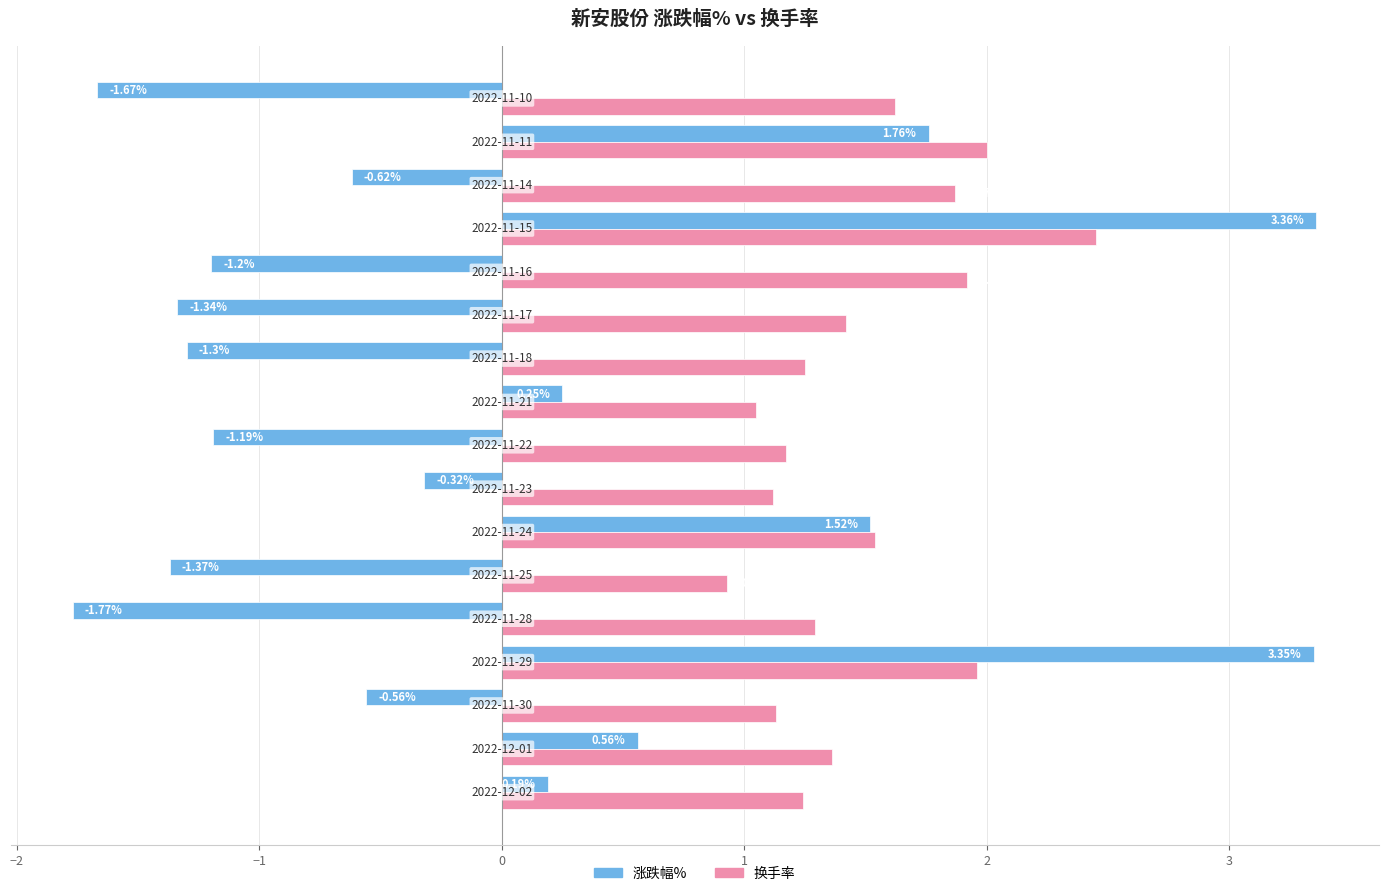

What is the difference between the second highest and minimum values in the 涨跌幅% series?

5.1